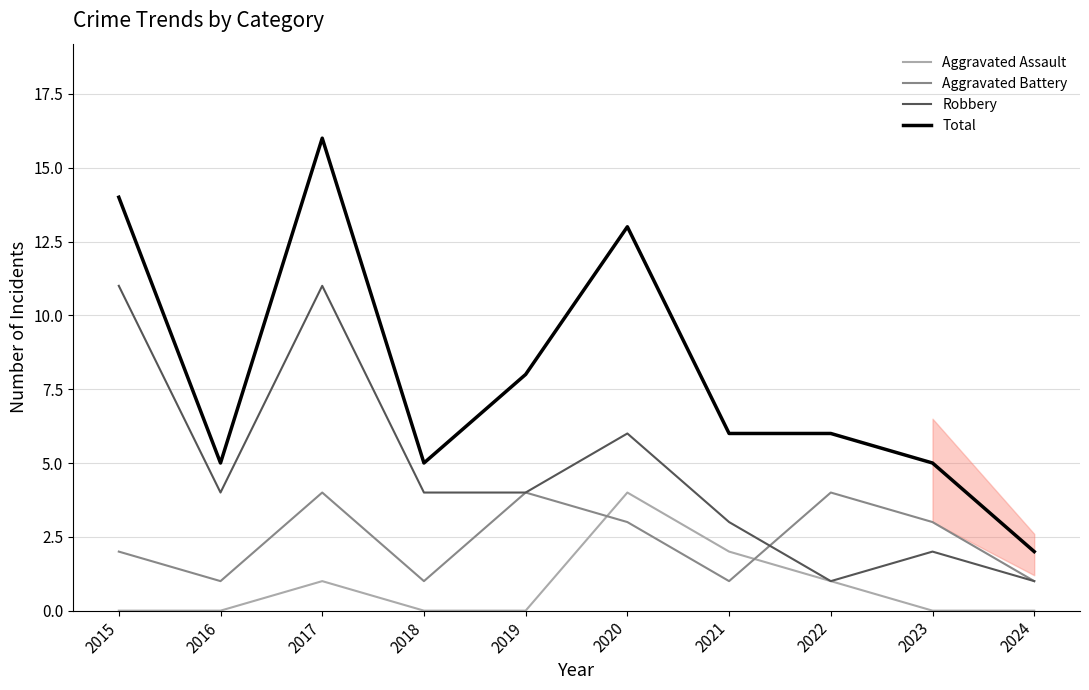

Count the Aggravated Assault values in the range 0 to 1.

8